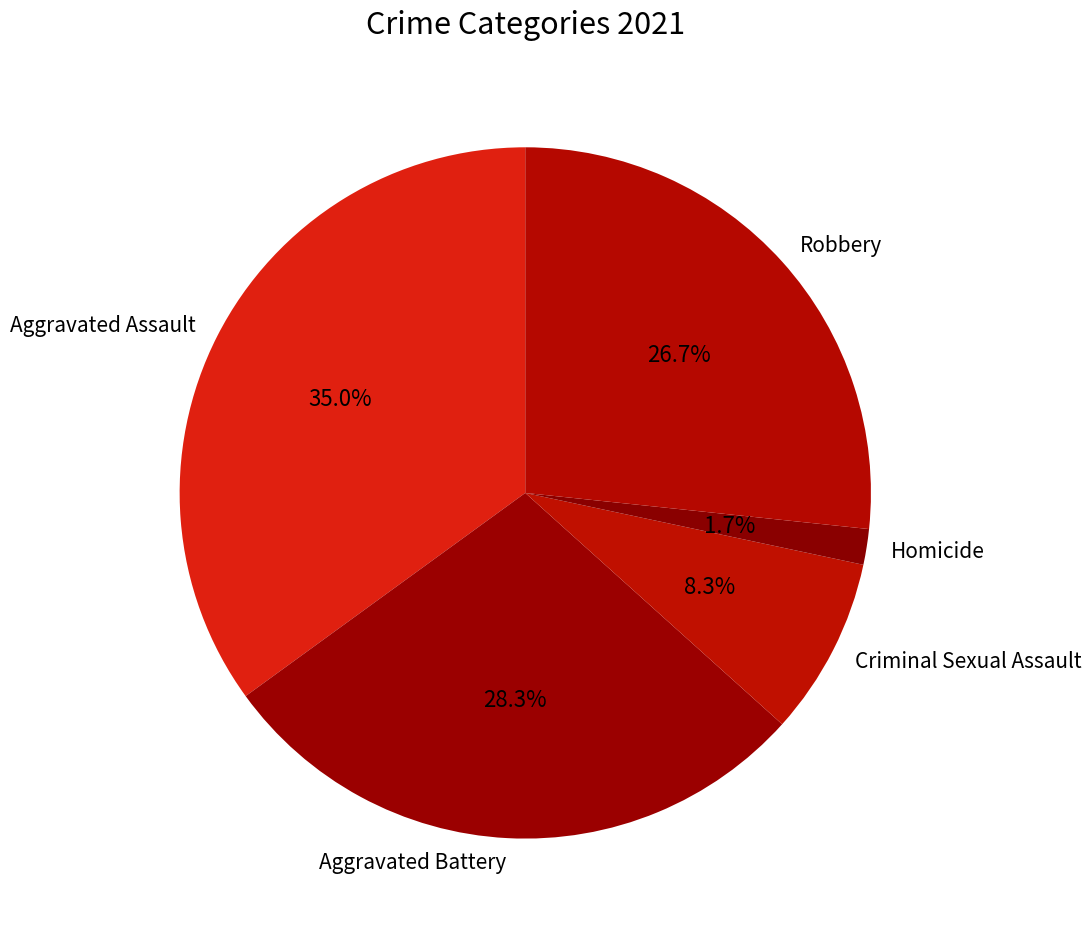

Rank the categories by value from highest to lowest.

Aggravated Assault, Aggravated Battery, Robbery, Criminal Sexual Assault, Homicide